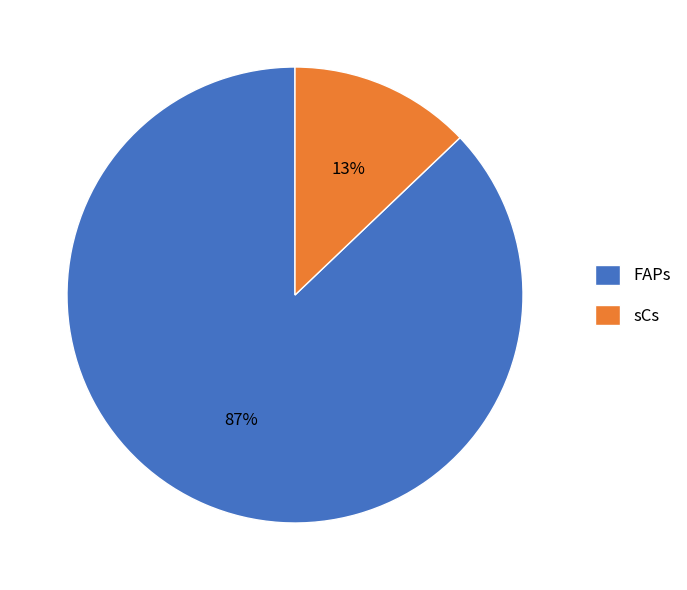

Is it true that sCs is 18% of the pie?

False